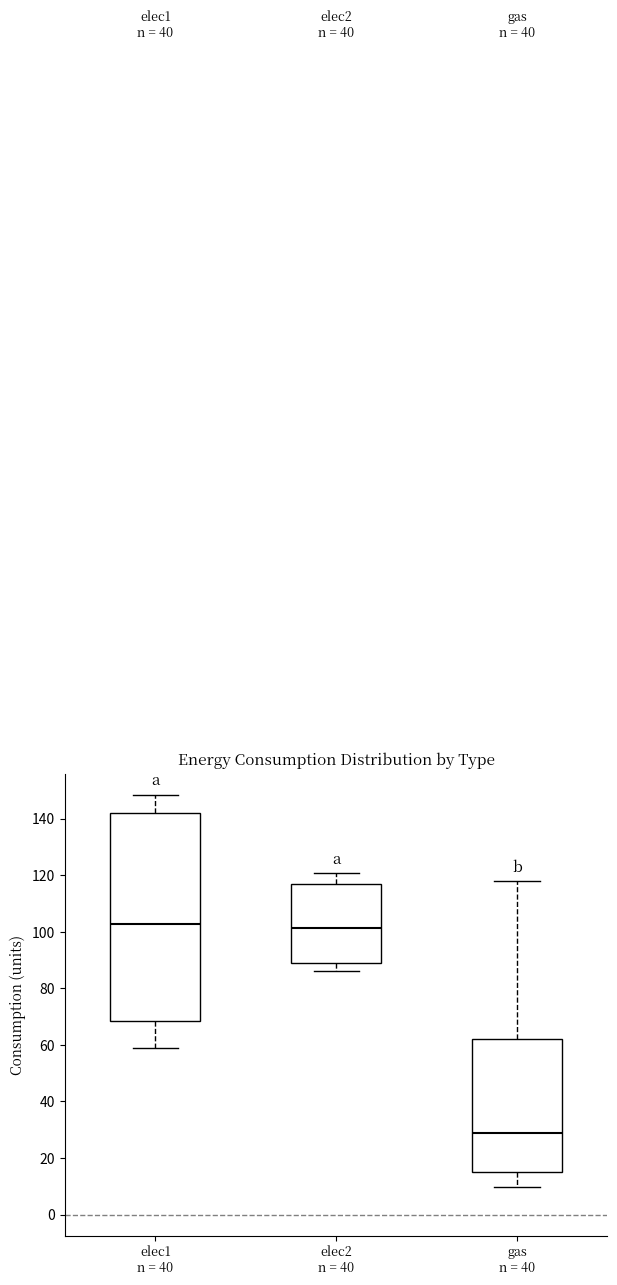

Comparing the boxes themselves (not the whiskers), which one is the tallest?

elec1 n = 40